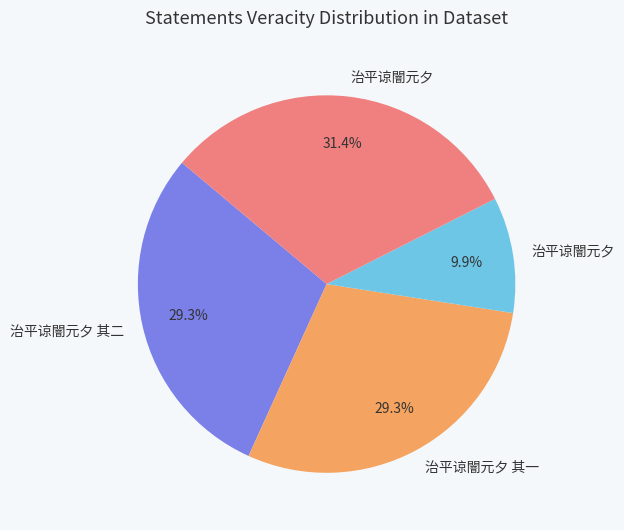

Does any single category account for the majority?

No